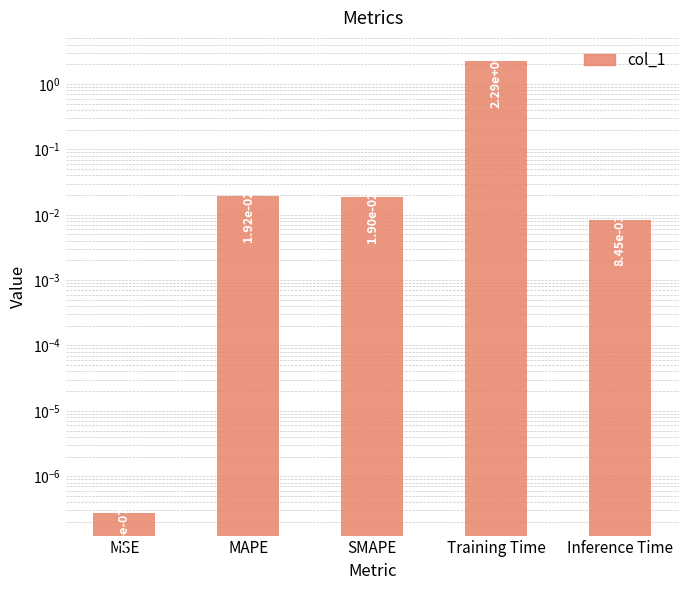

What is the label of the 2nd bar from the right?

Training Time